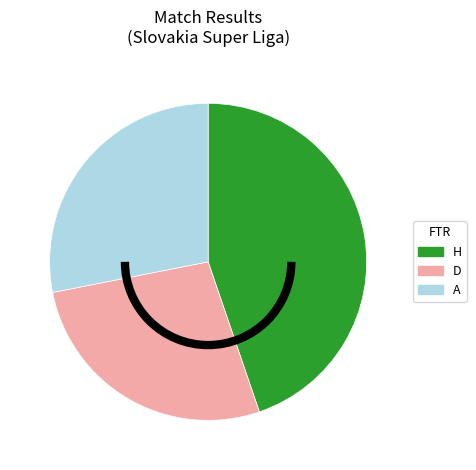

The D slice represents 27% of the pie. True or false?

True